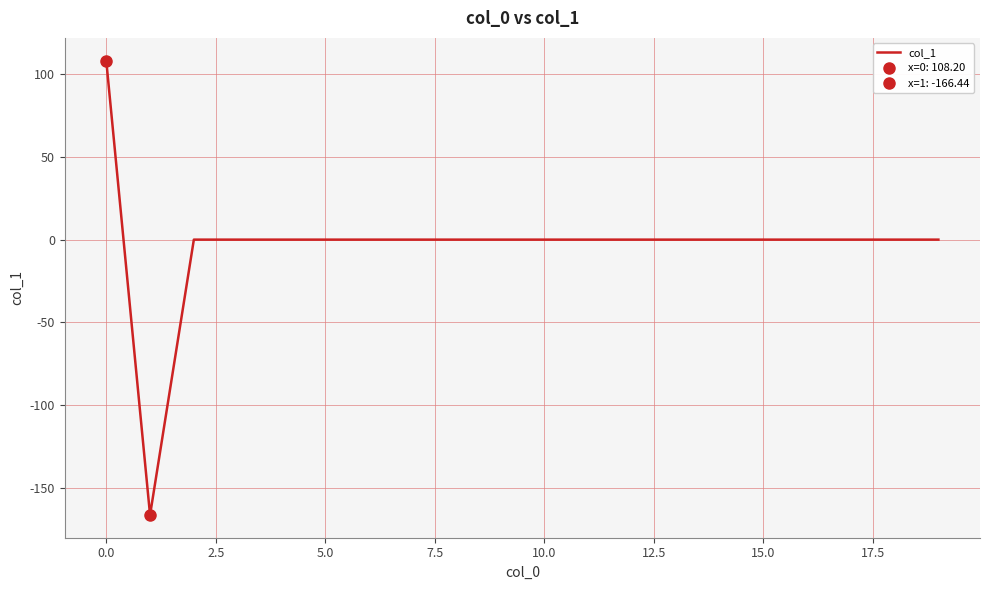

What is the maximum value shown in the chart?

108.2